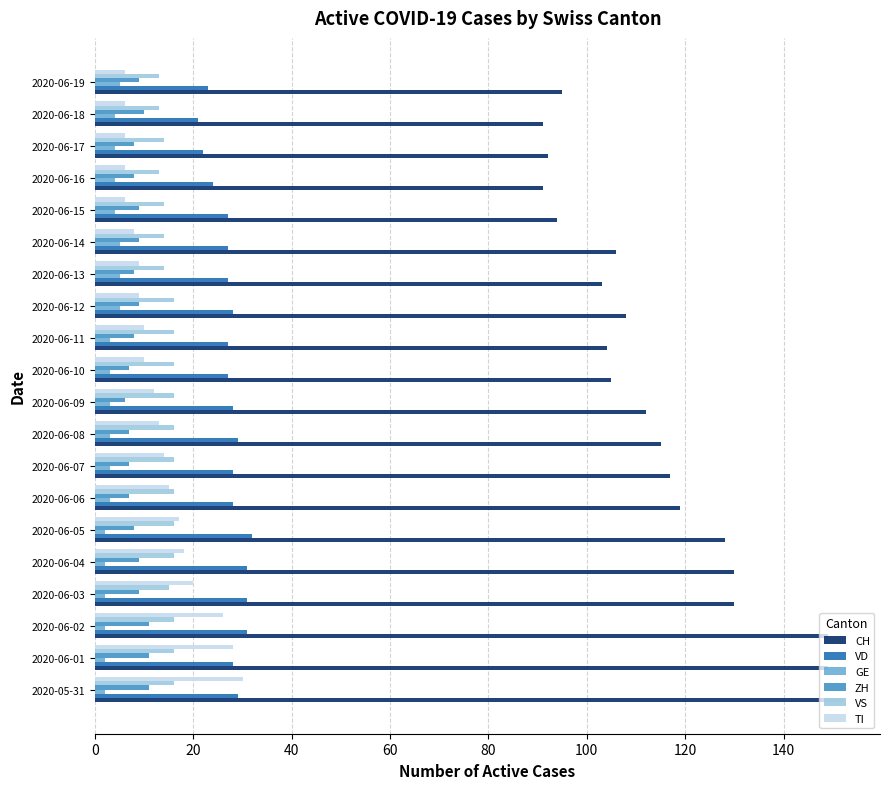

What are all the series names shown in the legend?

CH, VD, GE, ZH, VS, TI